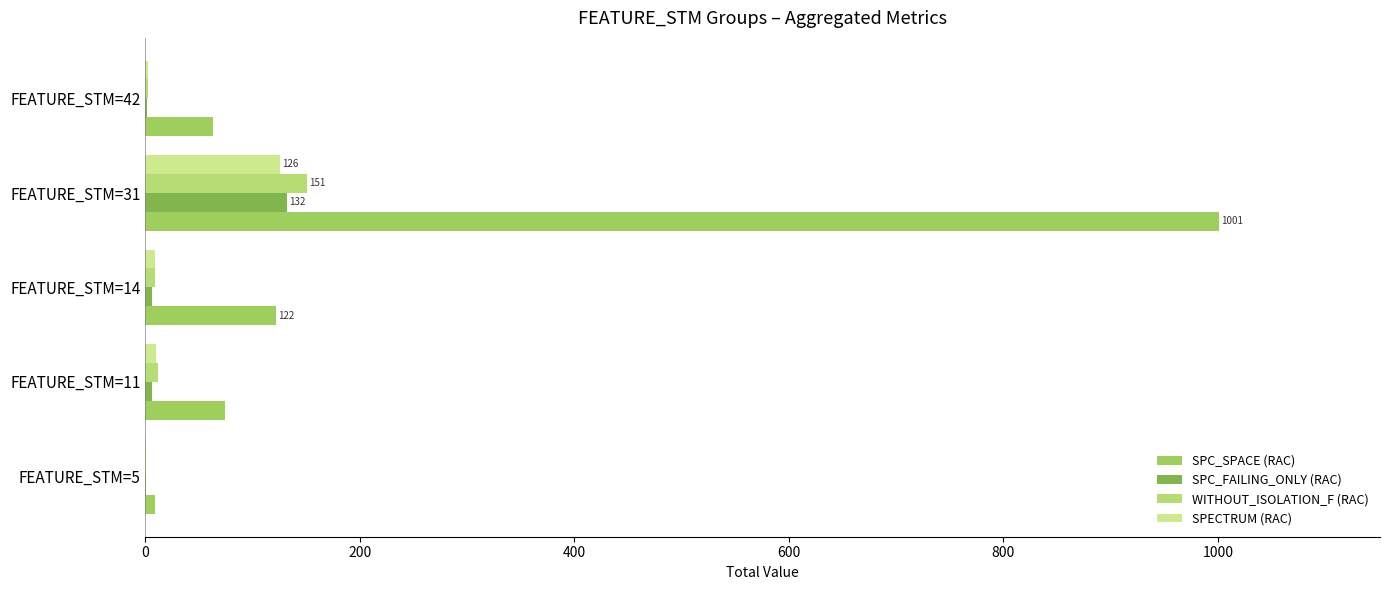

Which series has the largest total across all categories?

SPC_SPACE (RAC)